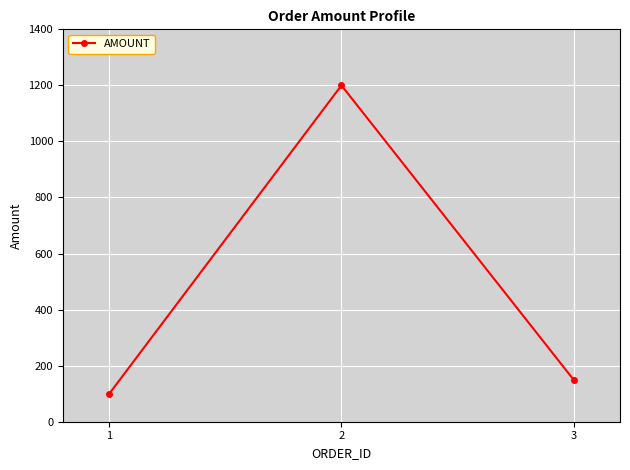

What is the average value?

483